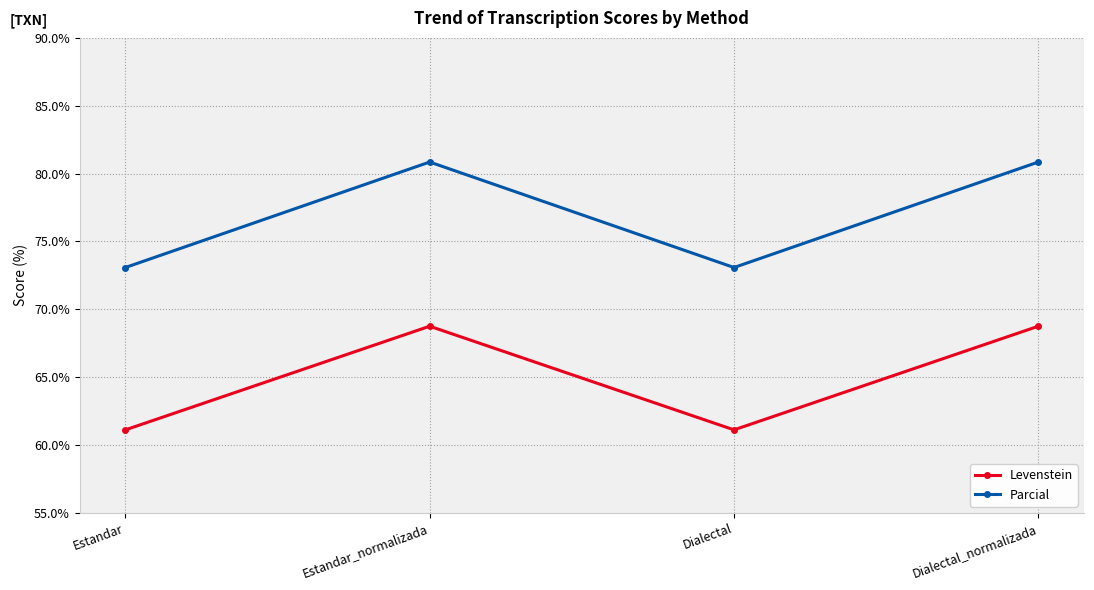

What is the difference between the maximum and minimum values in the Parcial series?

7.8